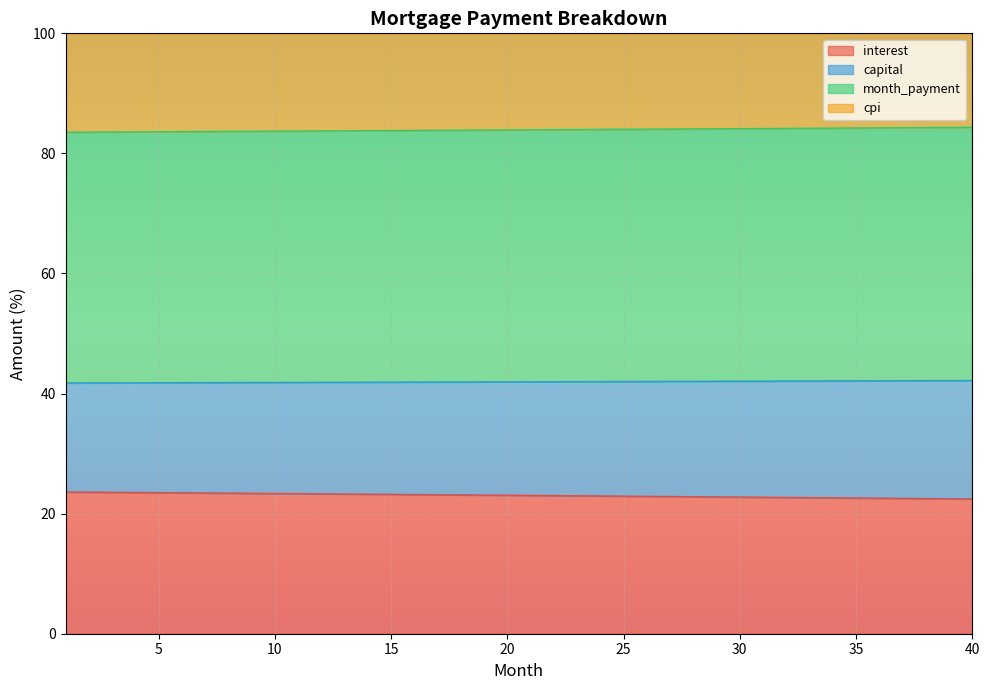

Is it true that interest equals 69.5 at 35?

False